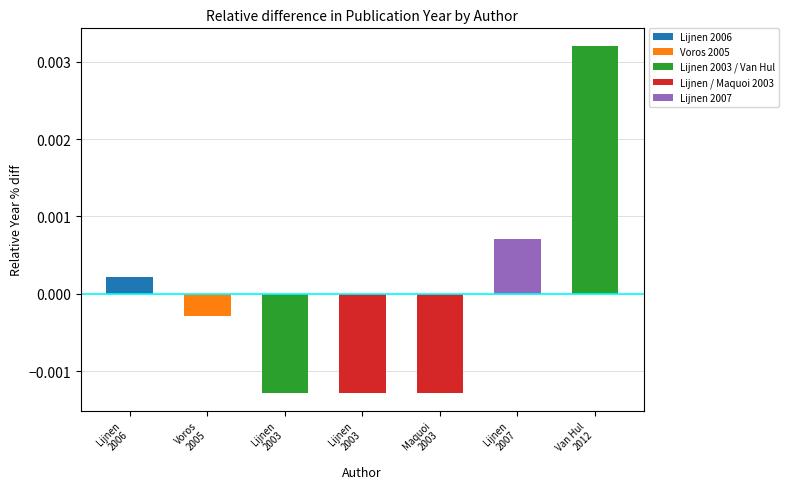

How many negative values are there?

4